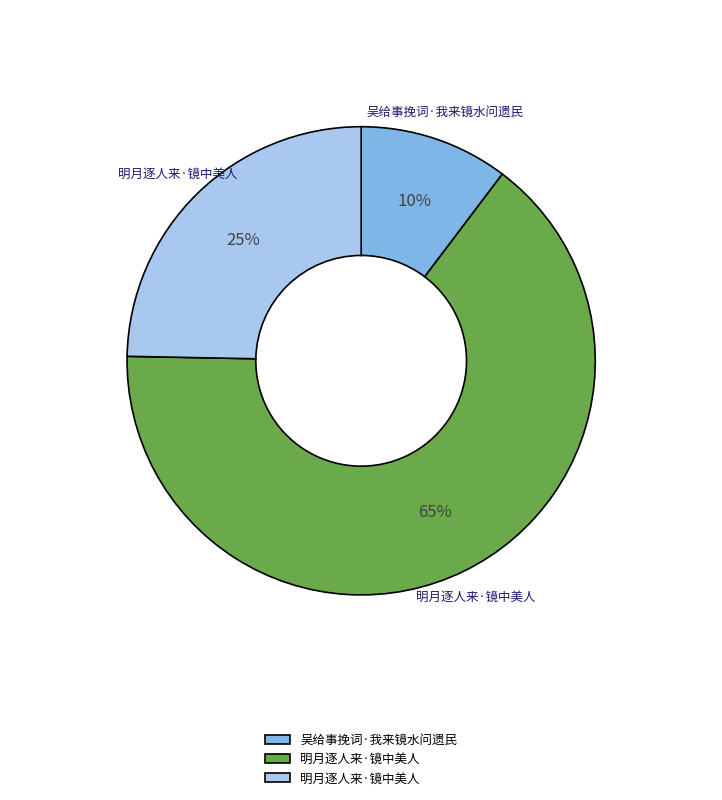

To the nearest percent, what is the average slice percentage?

33%